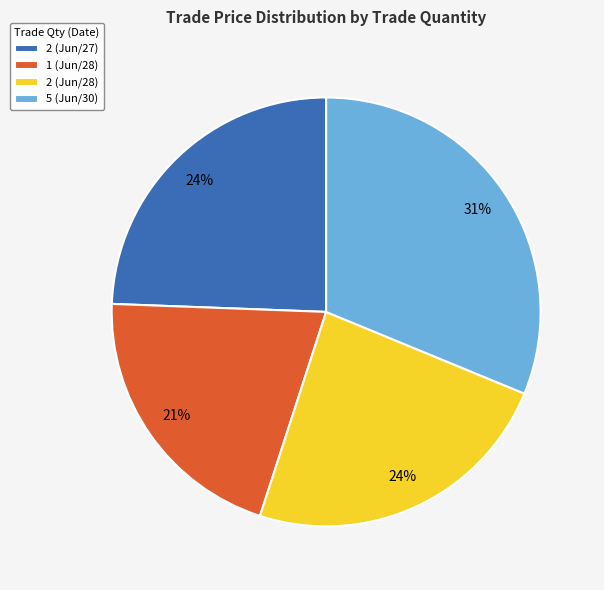

Which slice is the largest?

5 (Jun/30)